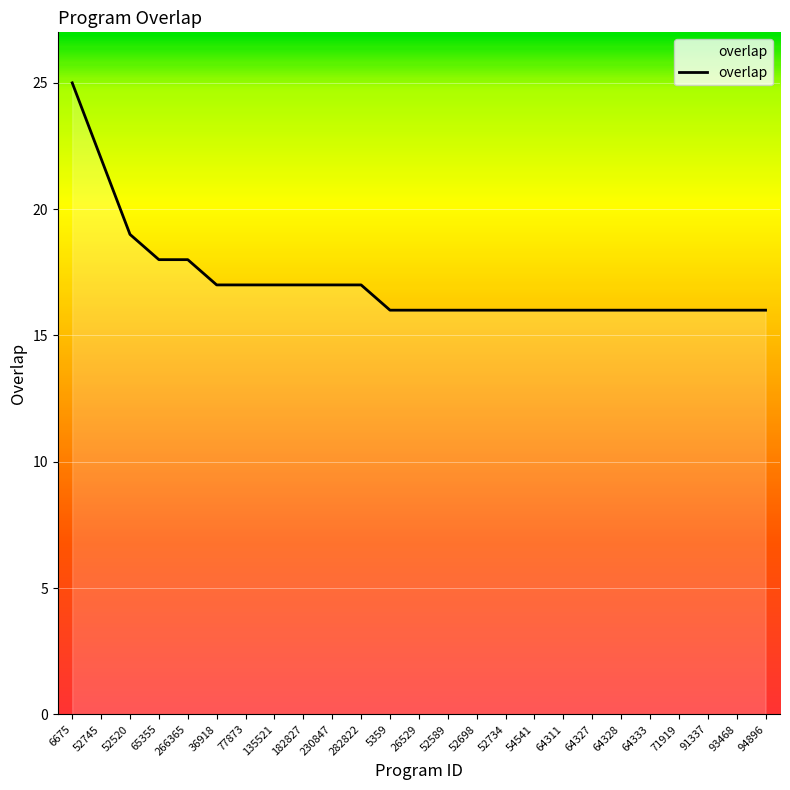

Count the values in the range 16 to 17.

20